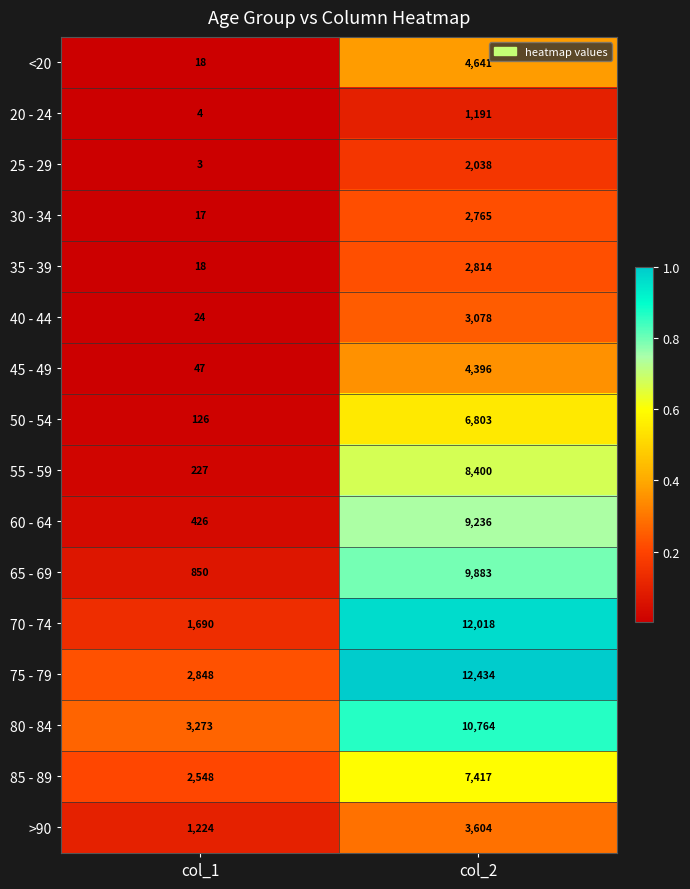

At which category is the sum across all series the highest?

col_2